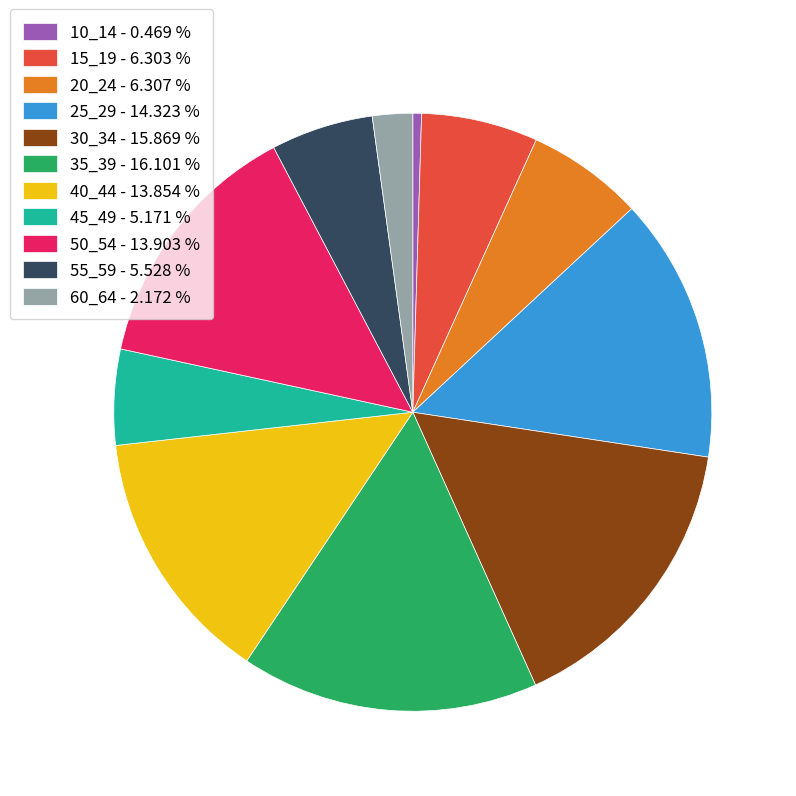

Is it true that 40_44 is 14% of the pie?

True